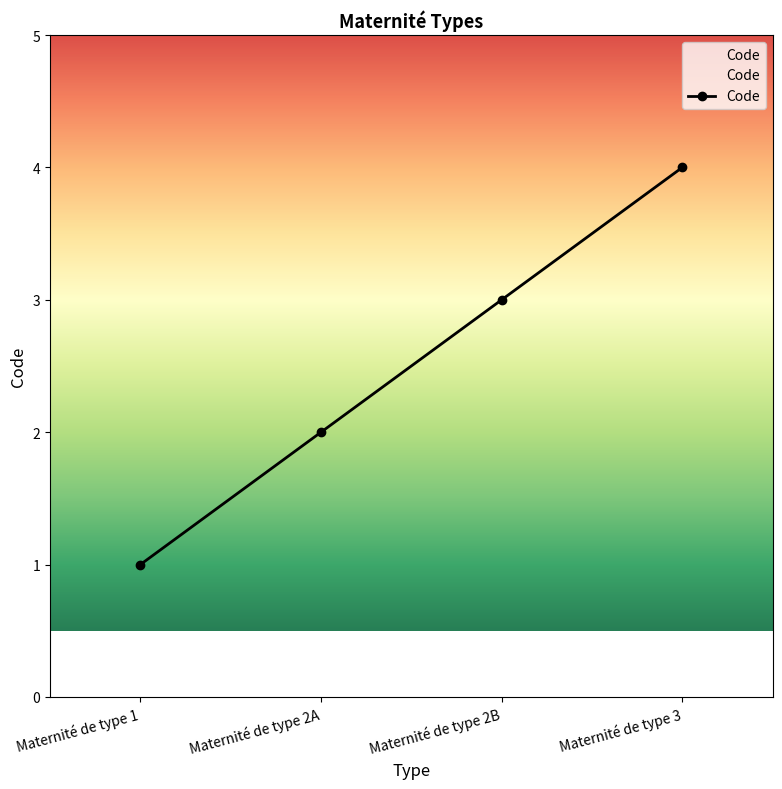

What is the label of the 4th point from the right?

Maternité de type 1